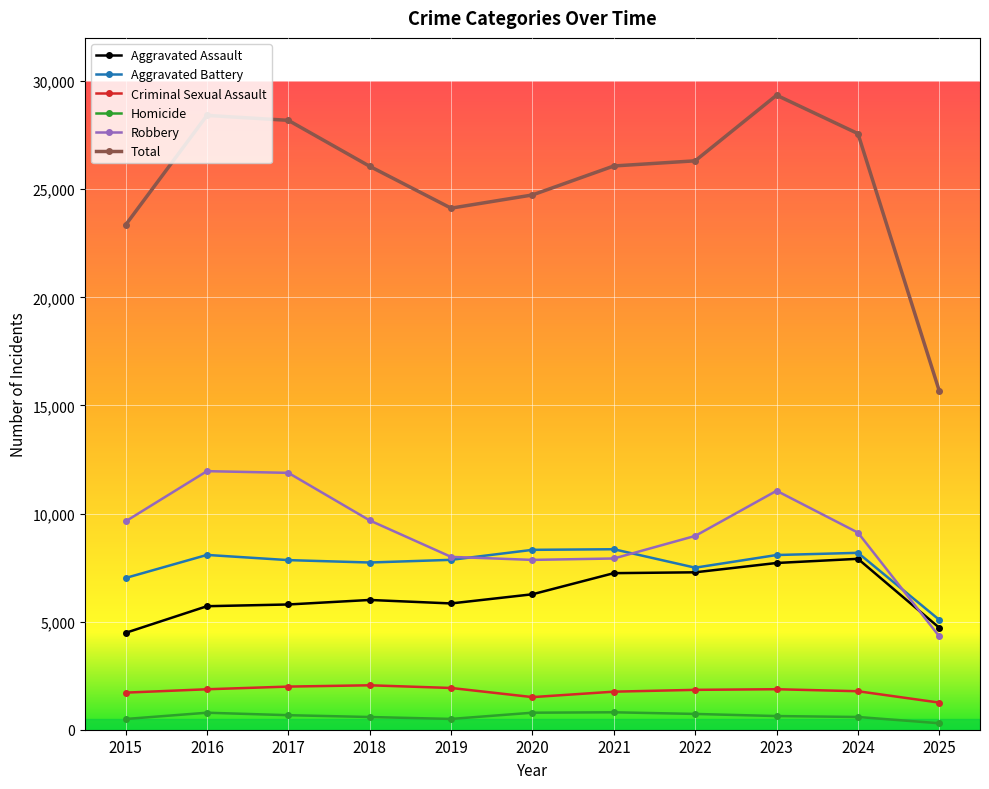

Is the value of Total at 2025 greater than the value of Robbery at 2020?

Yes